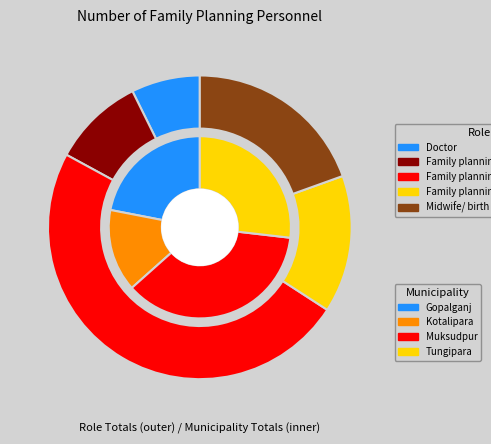

What is the largest slice in the pie chart?

Muksudpur